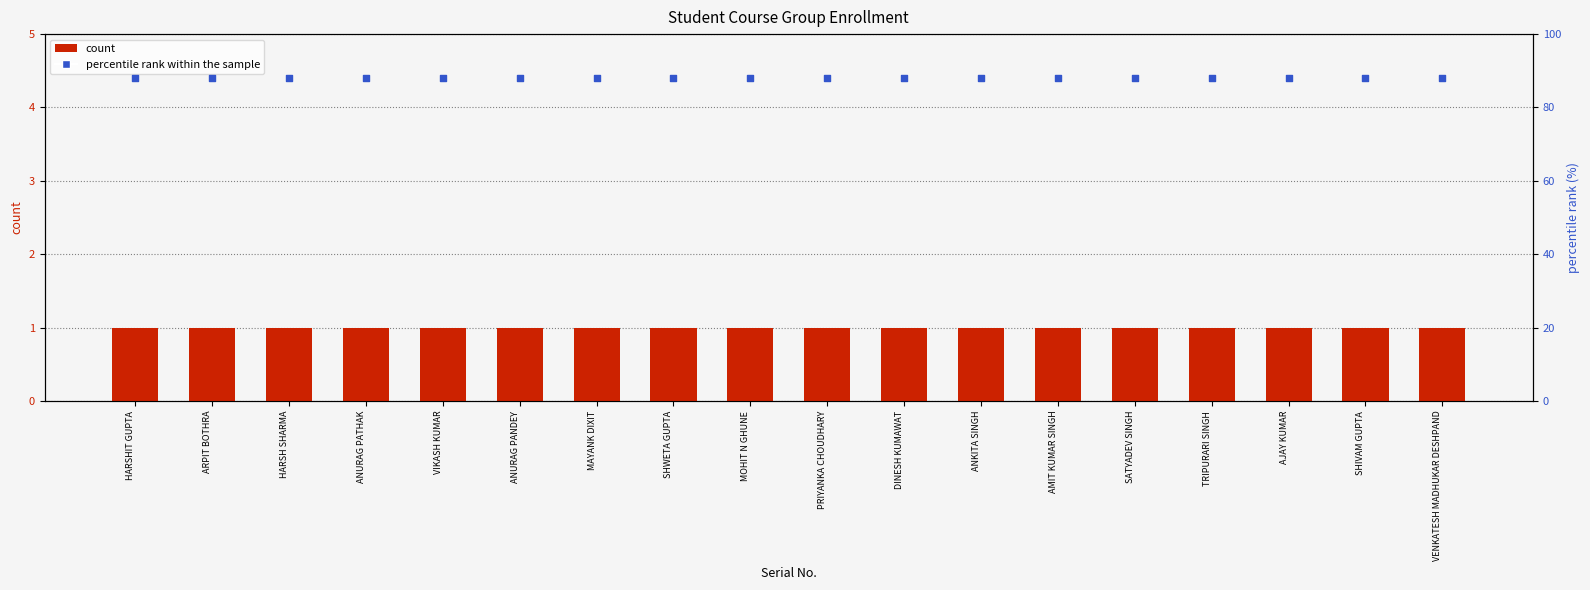

Is the value of count at ANKITA SINGH greater than the value of percentile rank within the sample at SHIVAM GUPTA?

No